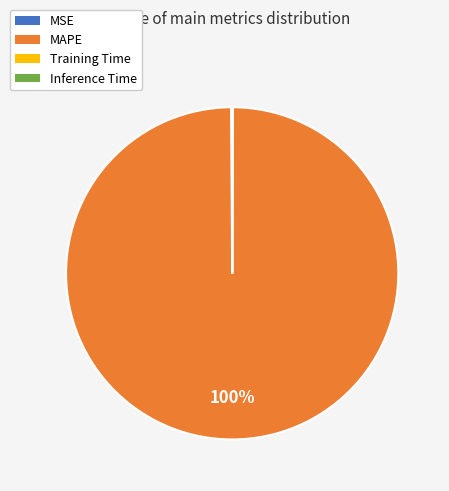

Which slice represents more than half of the pie?

MAPE